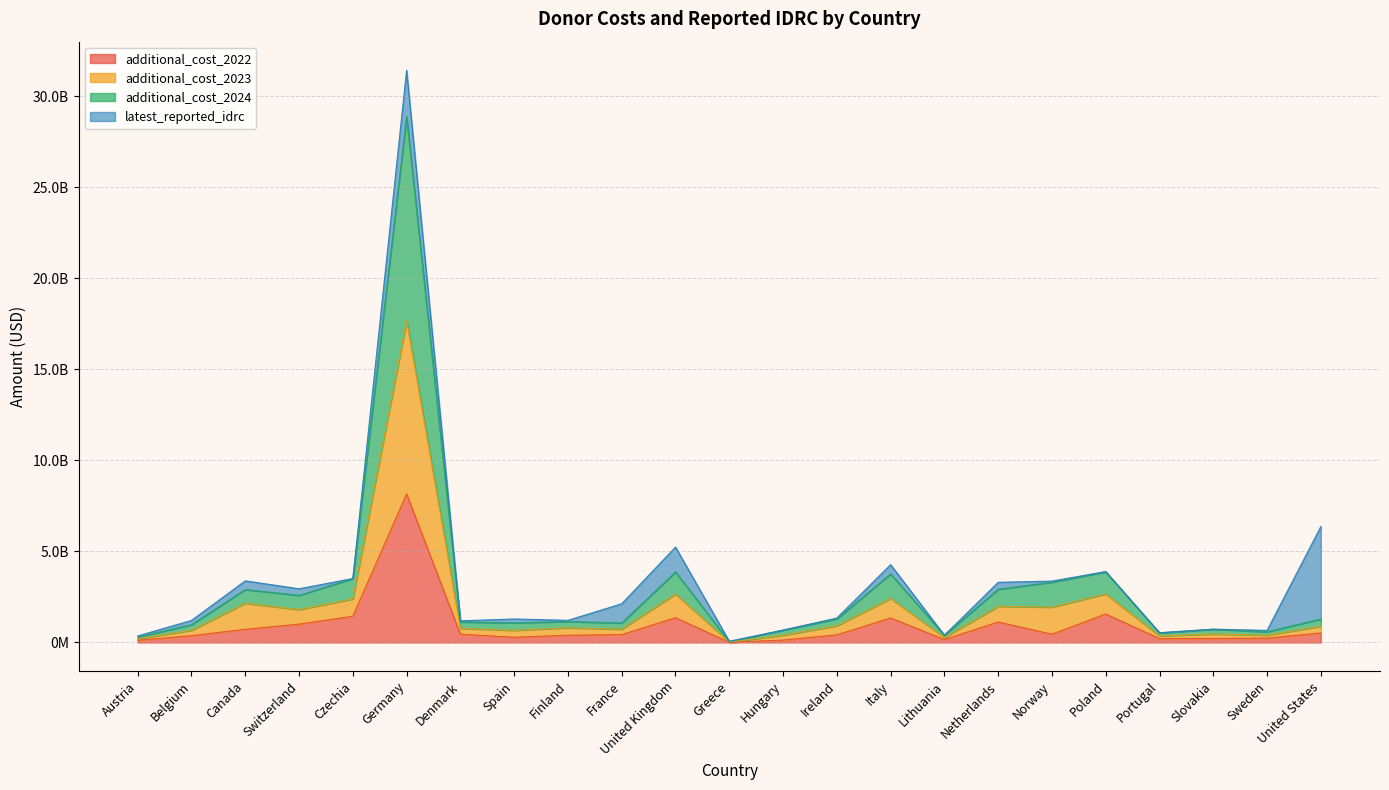

What is the average value of the additional_cost_2022 series?

920783887.7